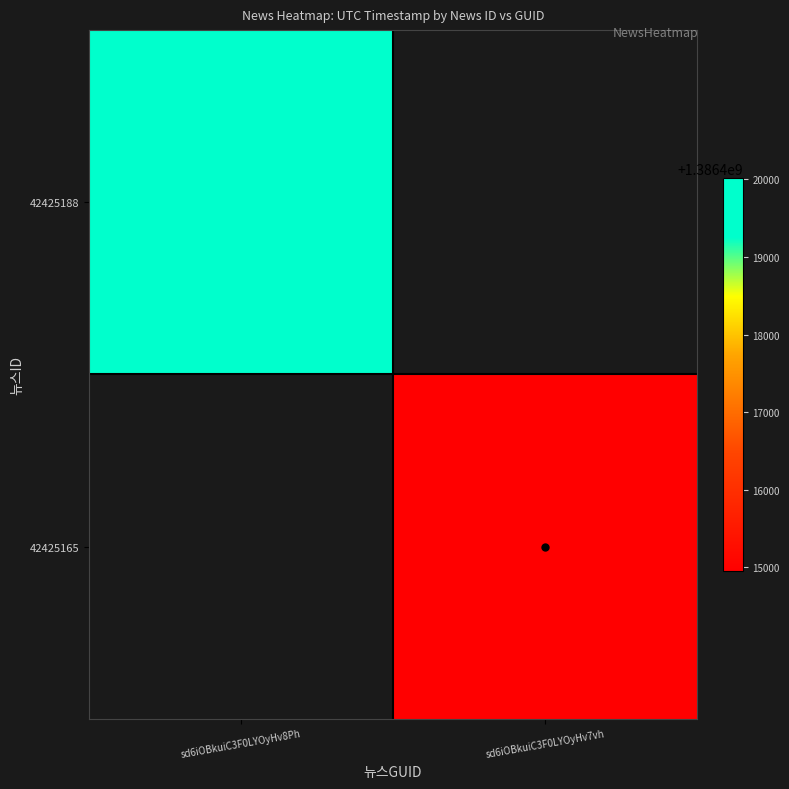

Rank the series by their average value, from highest to lowest.

42425188, 42425165